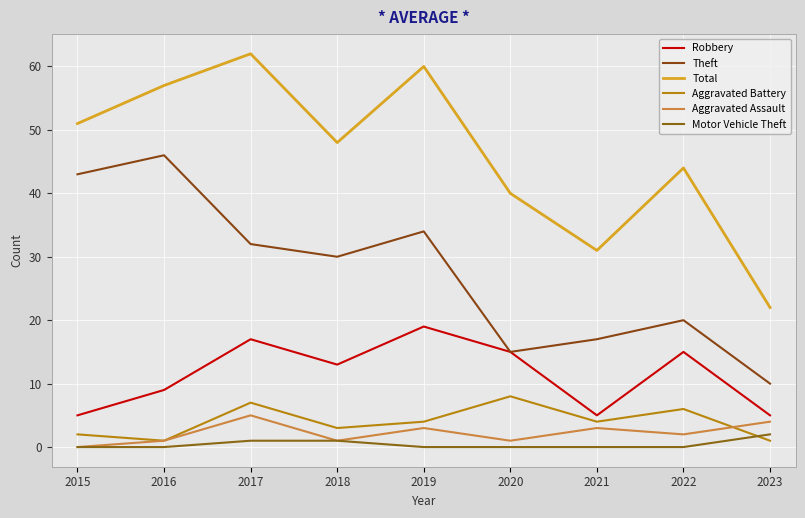

True or false: Robbery has more than 1 interior local peaks.

True